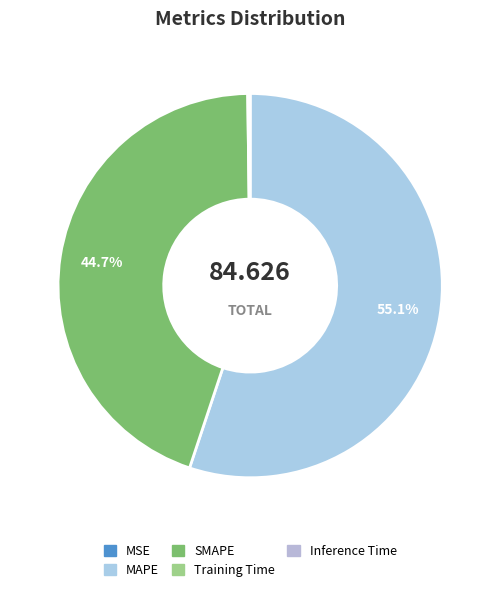

Count the number of slices in the pie.

5